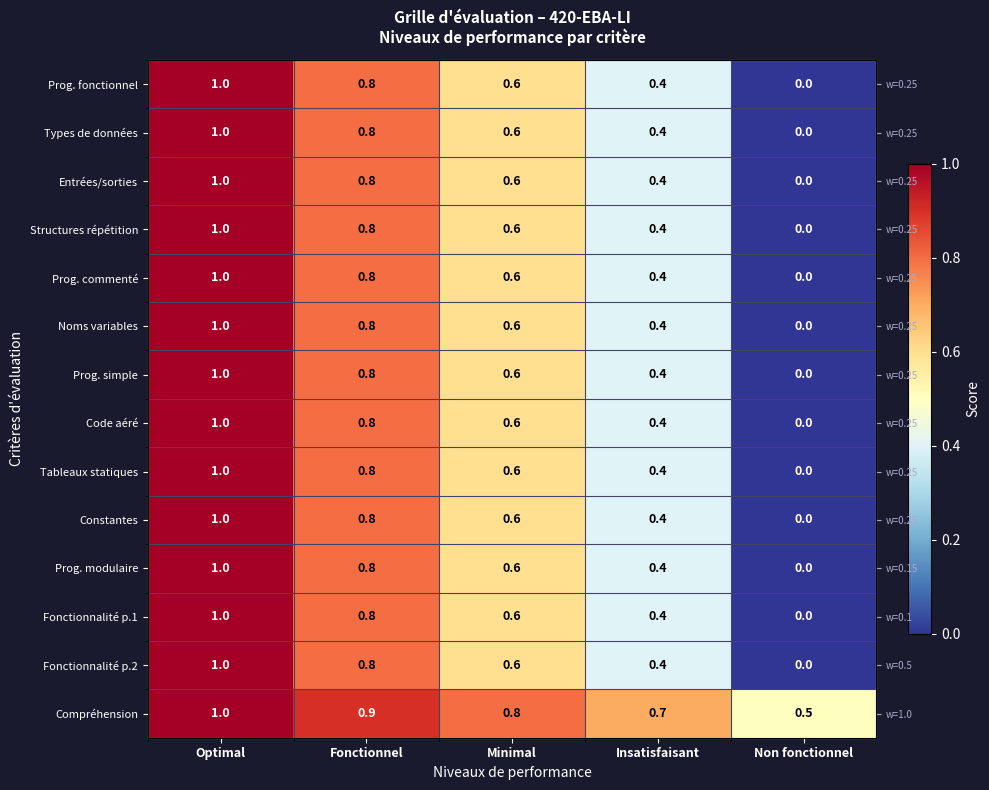

Is it true that Compréhension equals 0.2 at Fonctionnel?

False